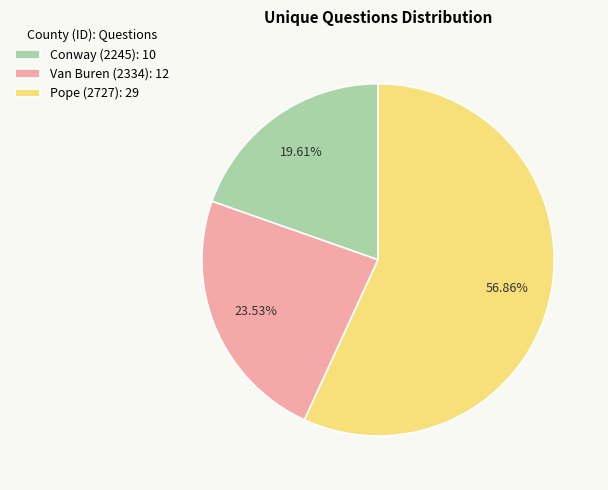

The Conway (2245) slice represents 32% of the pie. True or false?

False